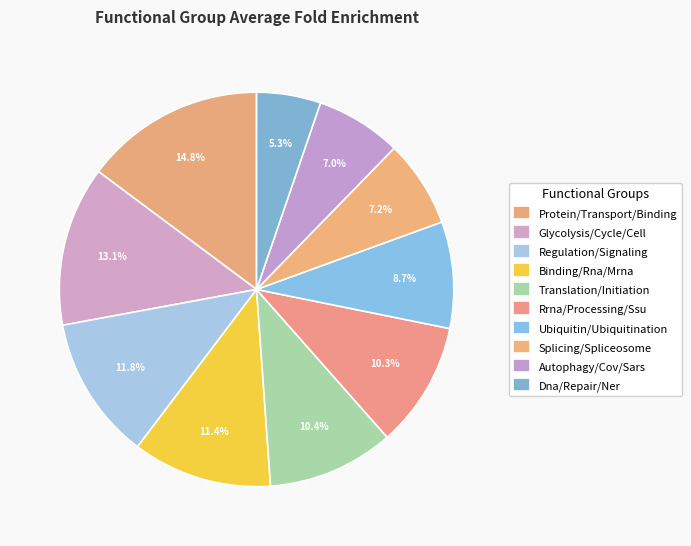

How many segments does this pie chart have?

10